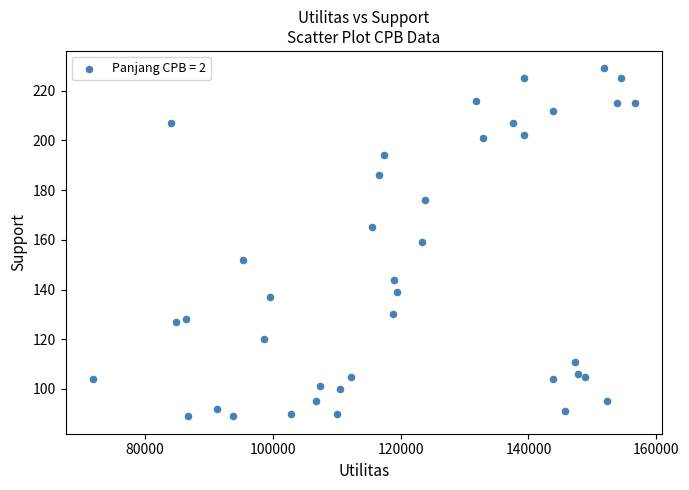

What is the range of Y values (max minus min)?

140